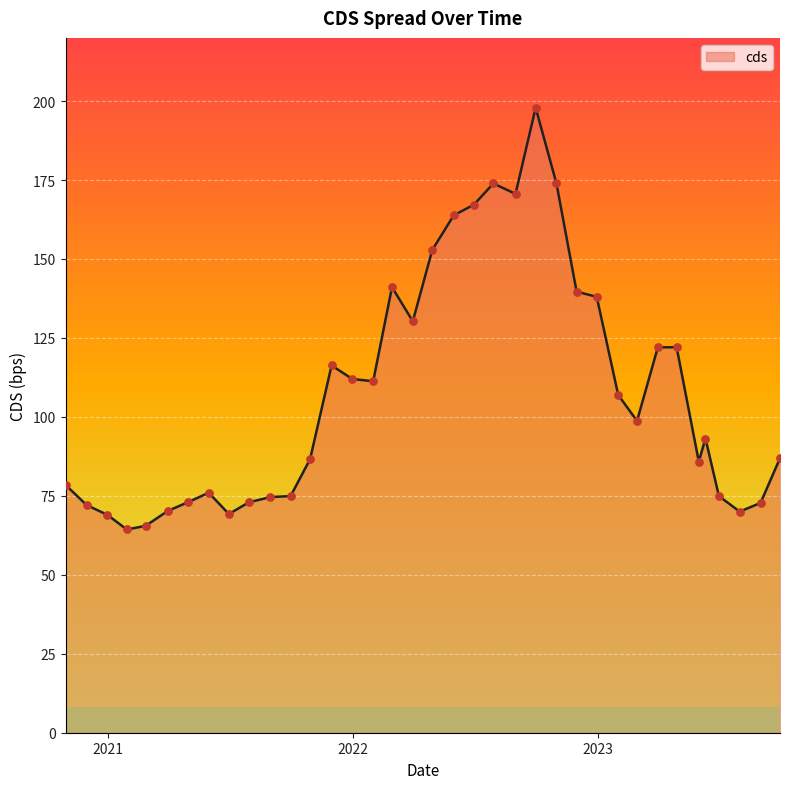

What is the maximum value shown in the chart?

197.9